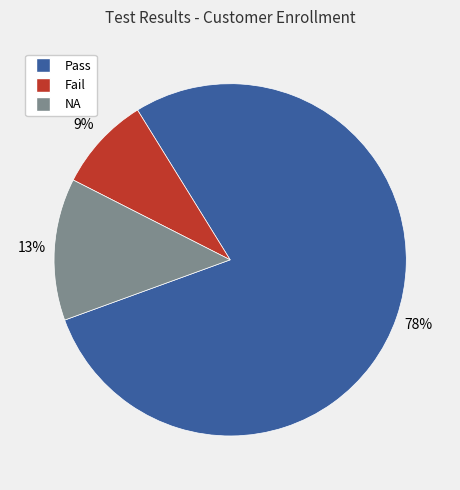

How many segments does this pie chart have?

3